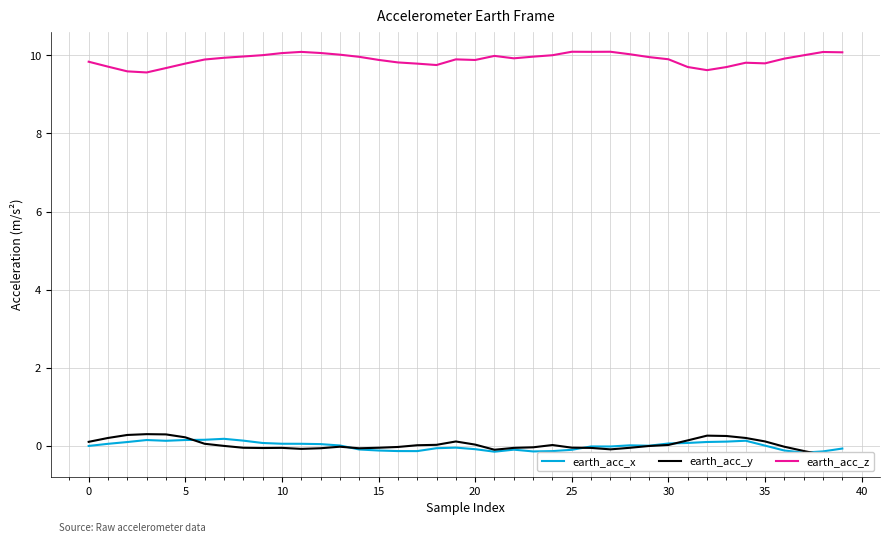

The earth_acc_x series shows -0.0 at 39. True or false?

False